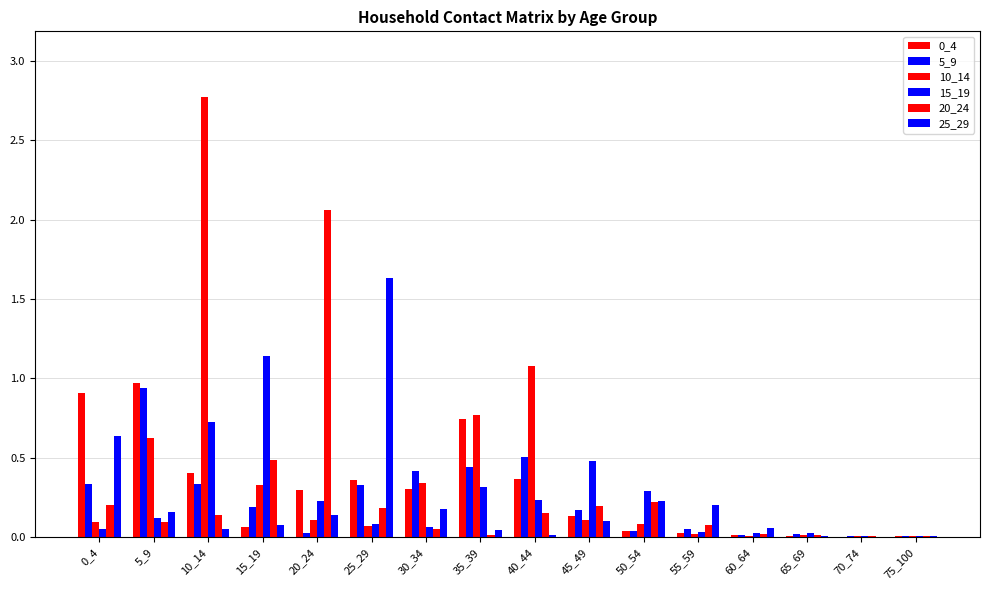

Are the bars grouped side by side (vs. stacked)?

Yes